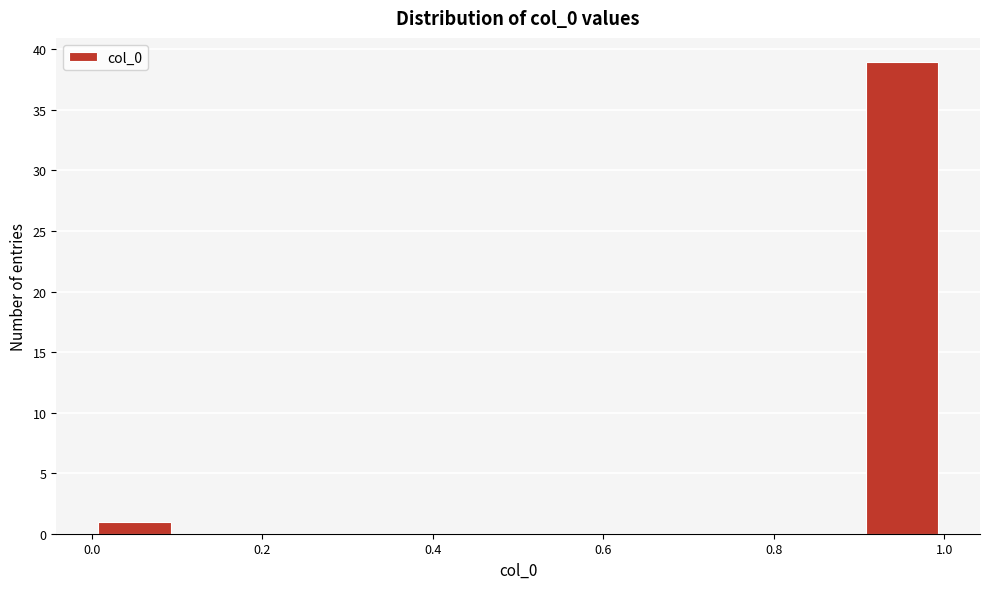

Which range on the x-axis has the tallest bar?

0.9 to 1.0